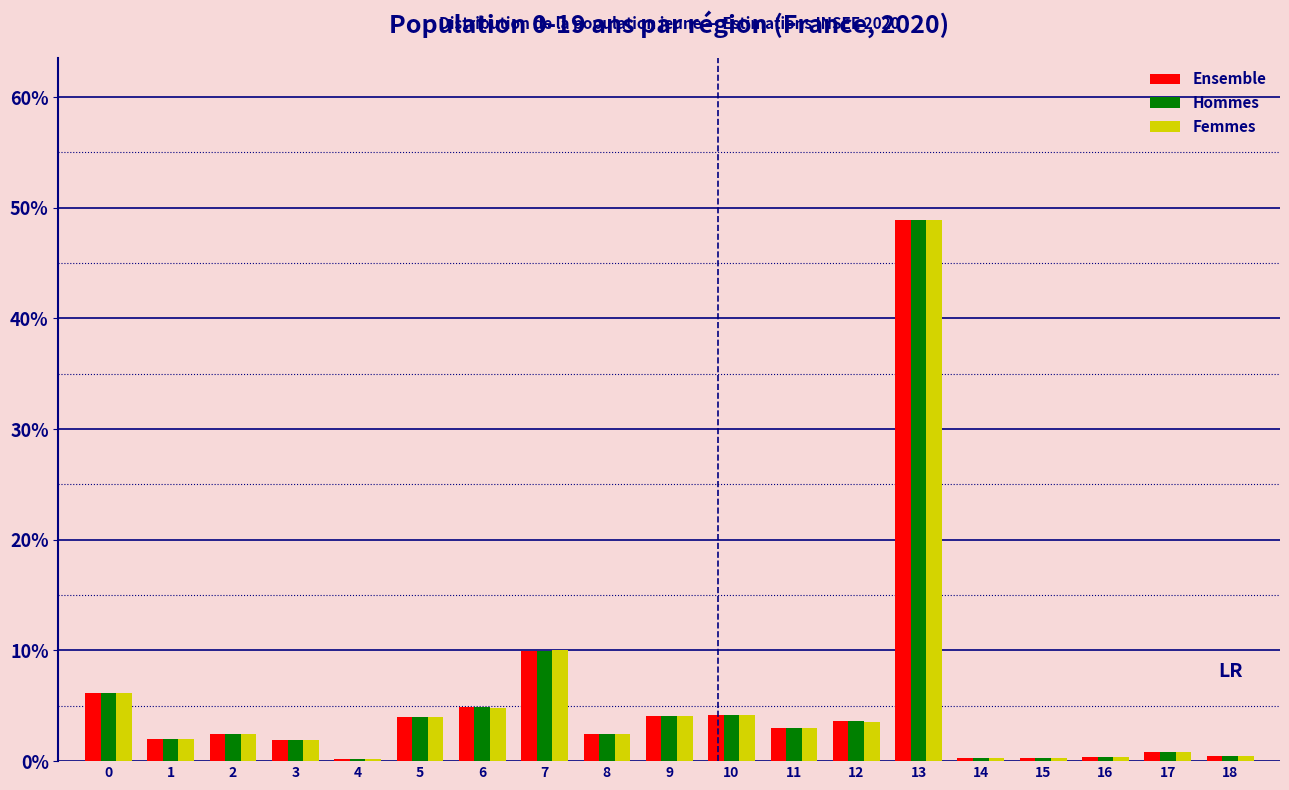

Is it true that Femmes equals 1.8 at 6?

False